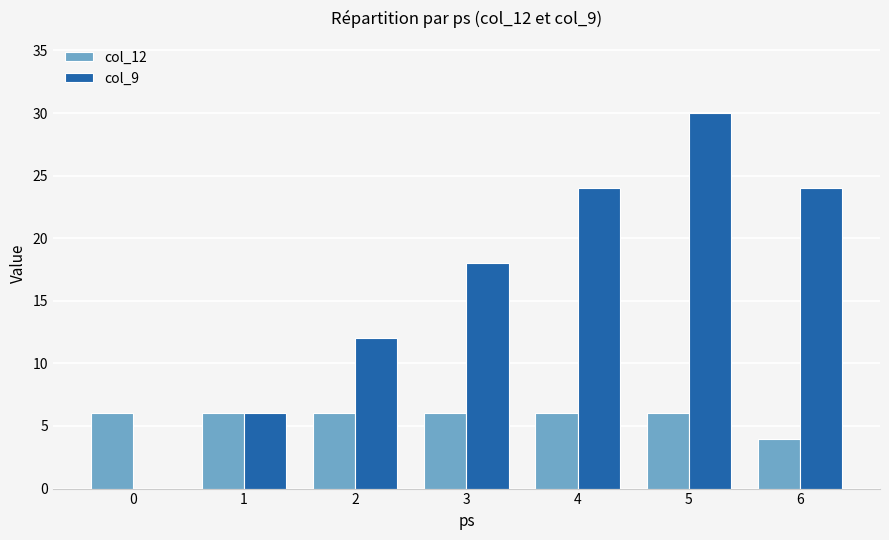

The col_12 series shows 9 at 0. True or false?

False